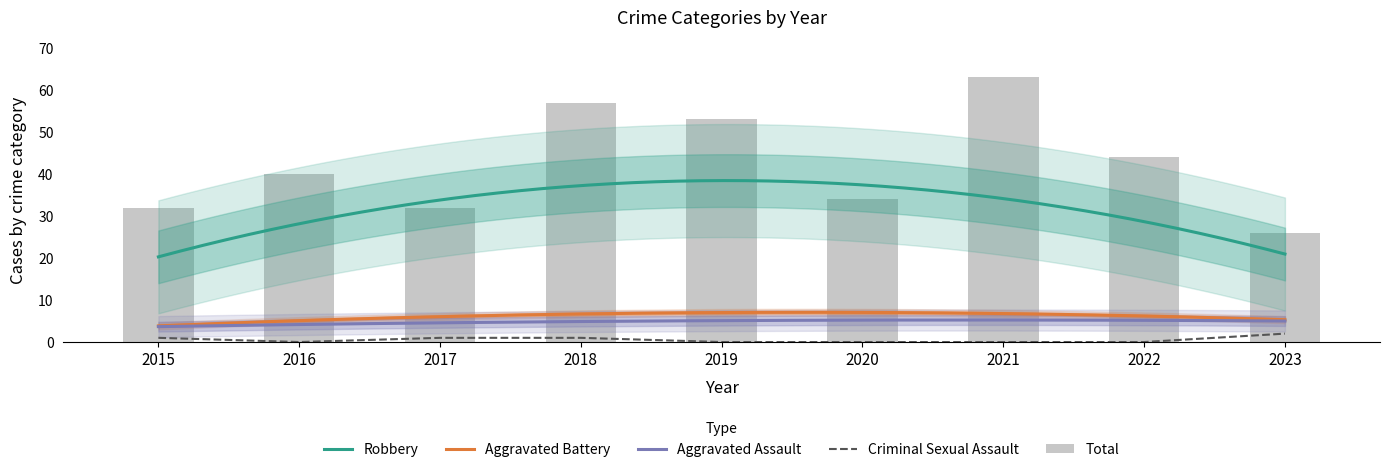

Which label corresponds to the largest value in the chart?

2021